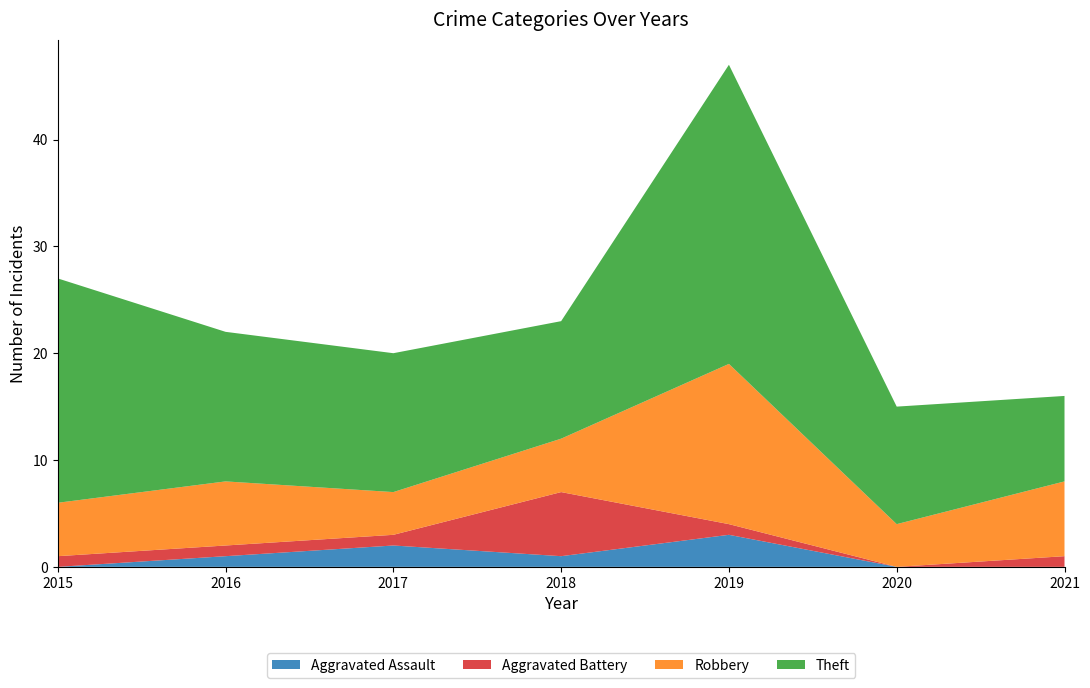

Reading left to right, list all the values displayed in this chart.

Aggravated Assault: 0	1	2	1	3	0	0
Aggravated Battery: 1	1	1	6	1	0	1
Robbery: 5	6	4	5	15	4	7
Theft: 21	14	13	11	28	11	8